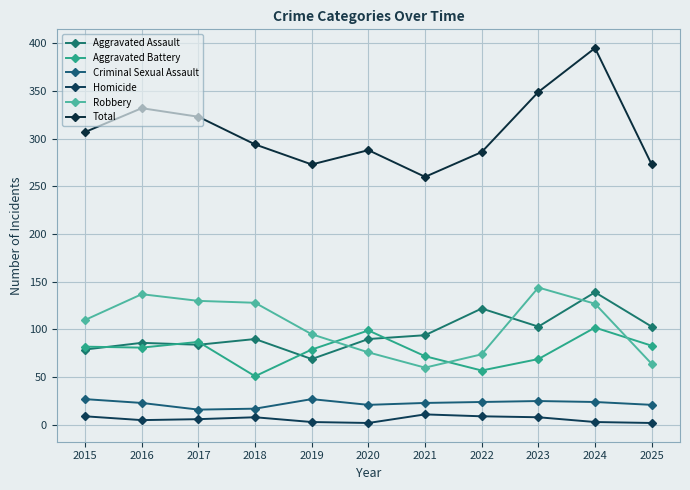

At how many categories does at least one series exceed 255?

11